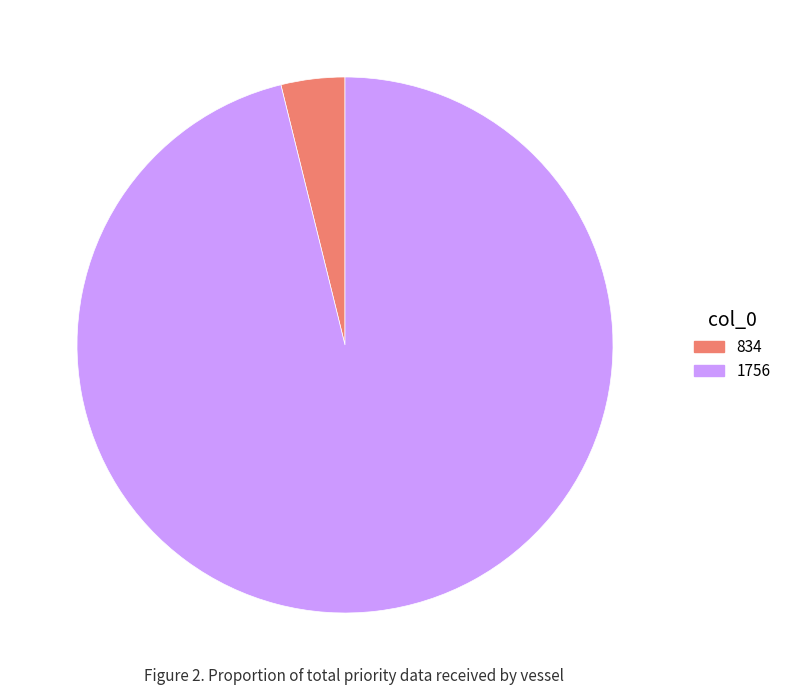

Which category has the biggest portion of the pie?

1756